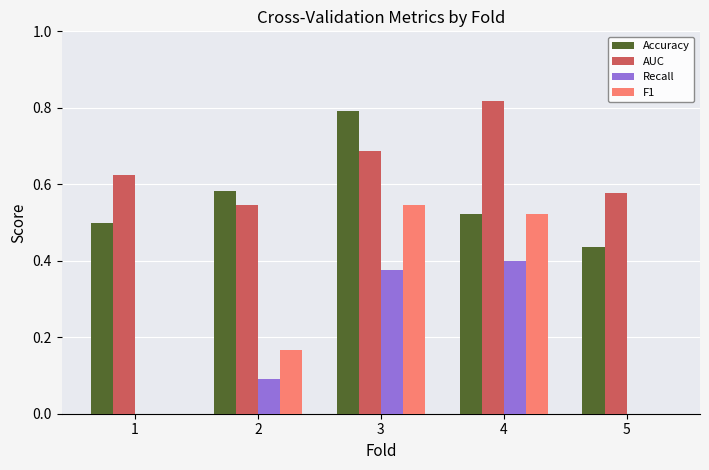

The value of Recall at 5 is 0.0. True or false?

True